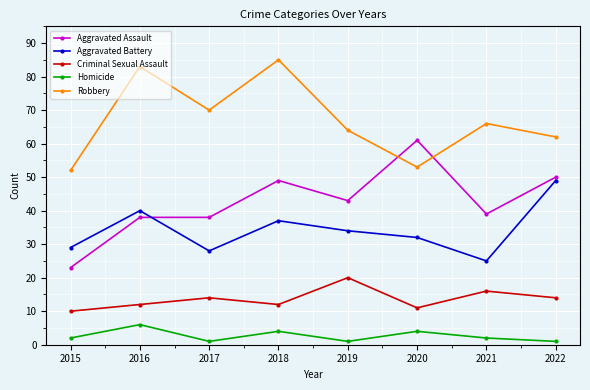

How many lines are shown in the chart?

5